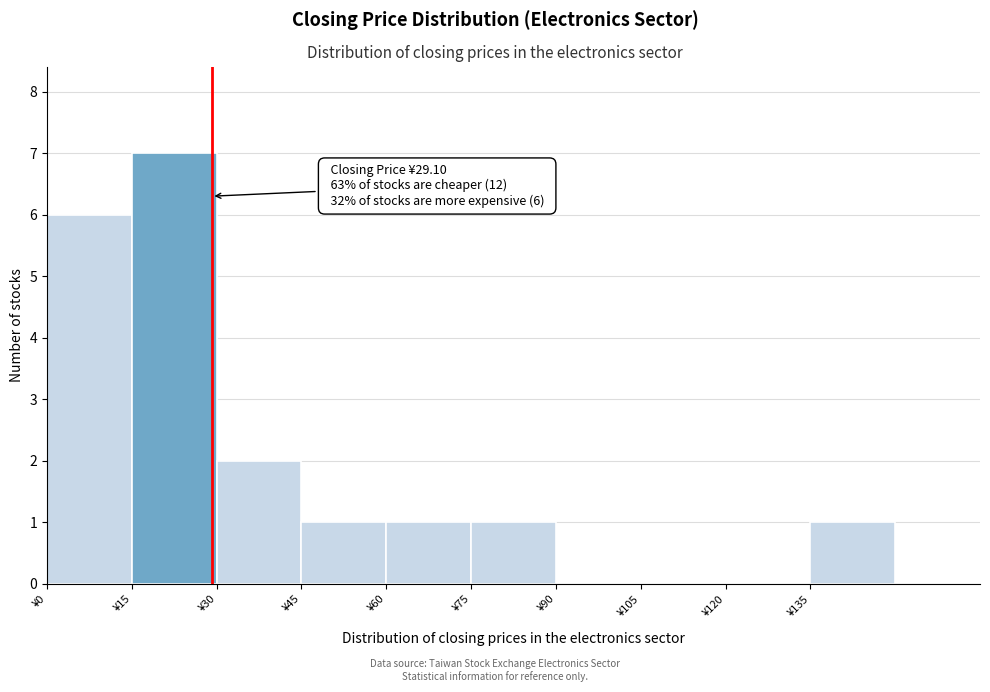

Which range on the x-axis has the tallest bar?

15 to 30